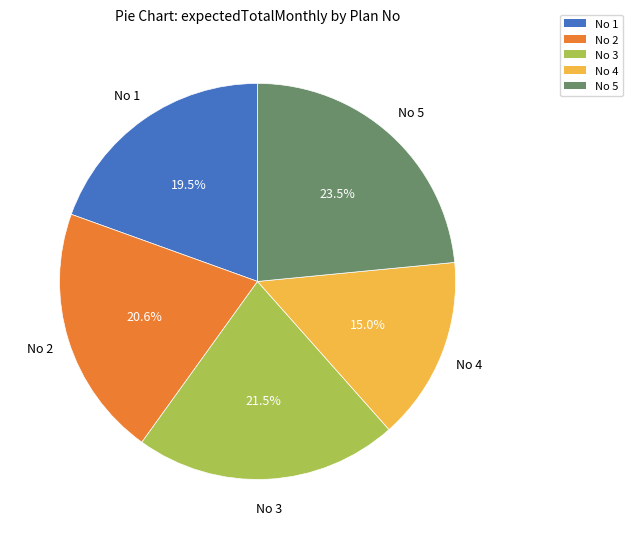

Rank the categories by value from highest to lowest.

No 5, No 3, No 2, No 1, No 4